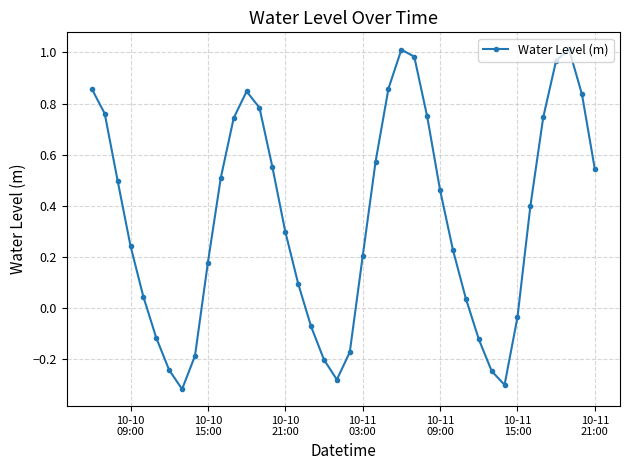

How many points are higher than both their immediate neighbors (excluding endpoints)?

3